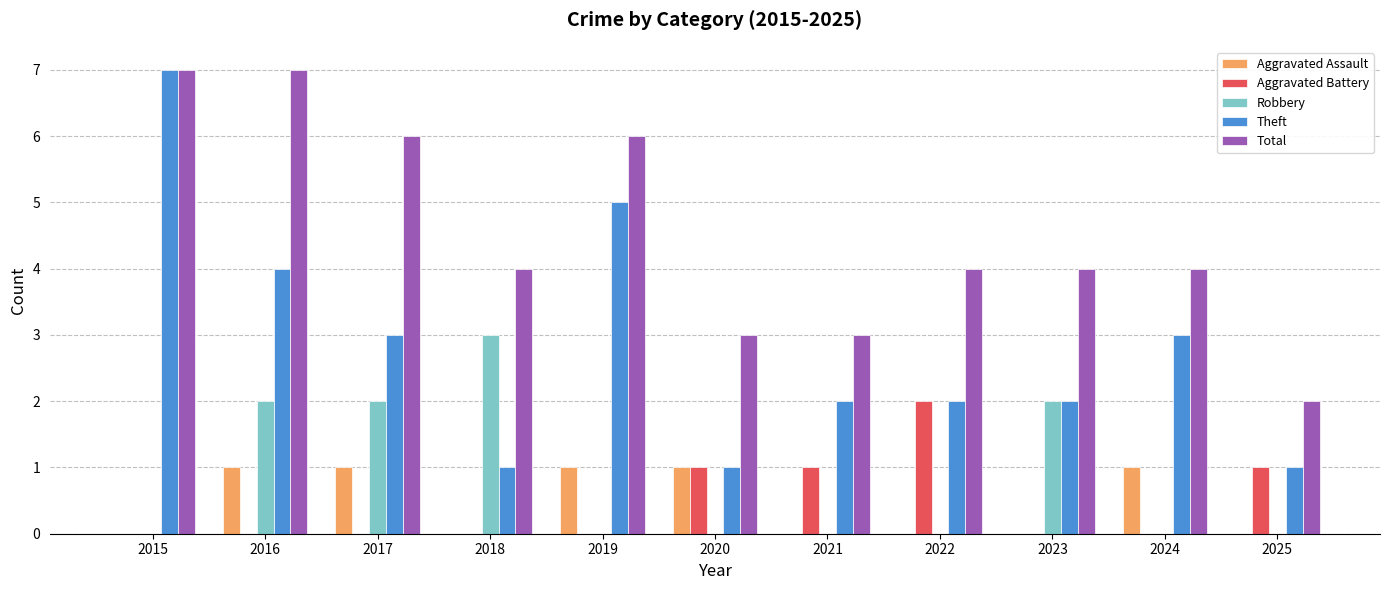

The value of Total at 2022 is 4. True or false?

True